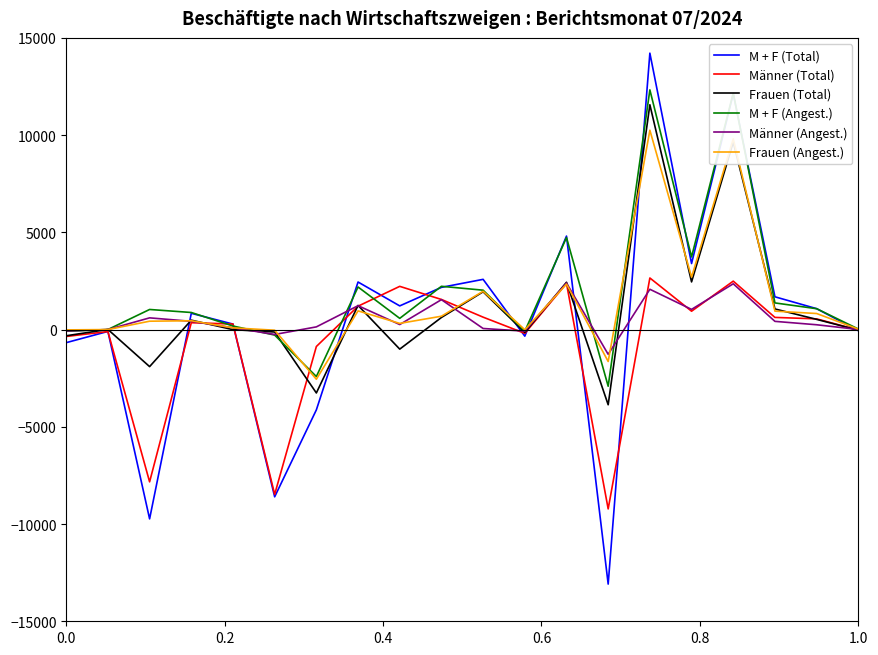

Which series has the largest range (max minus min)?

M + F (Total)